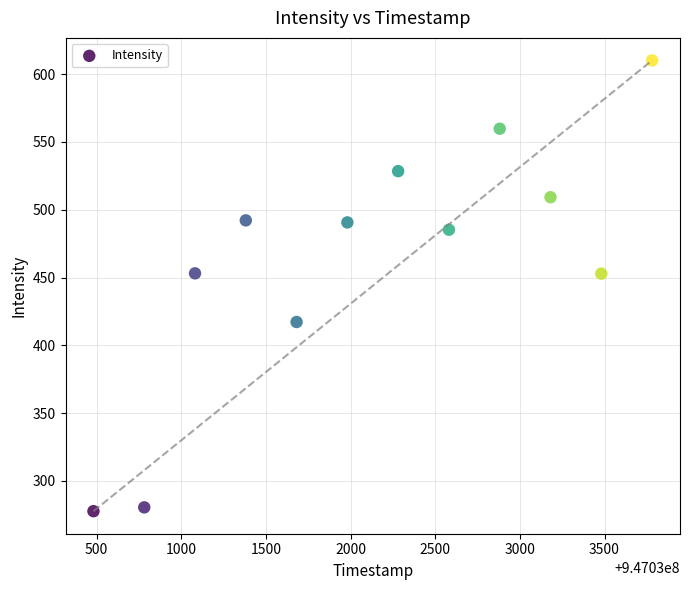

What is the range of X values (max minus min)?

3300.0